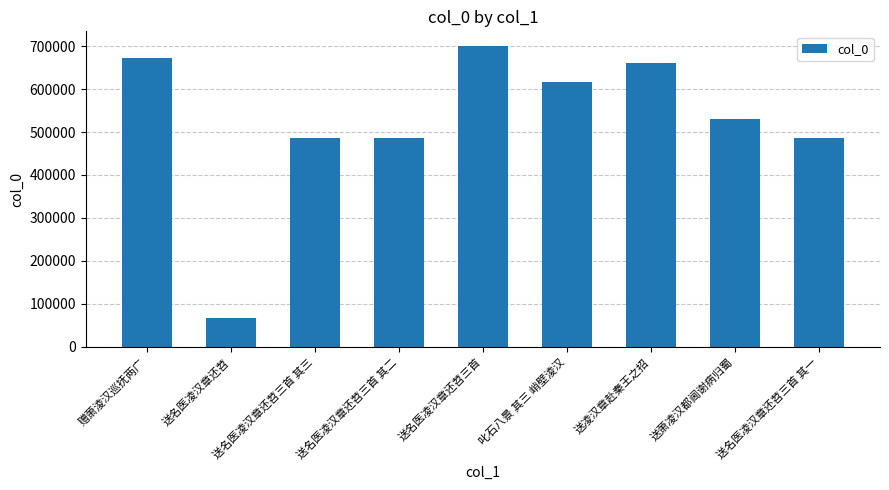

At which label does the data first exceed 531302?

赠萧淩汉巡抚两广